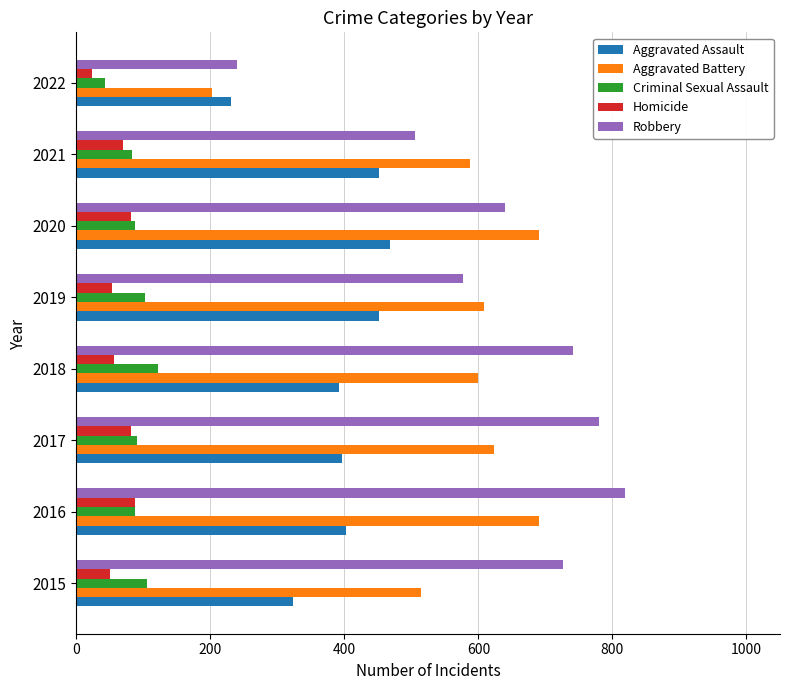

What is the approximate value of Robbery at 2016, to the nearest 10?

820